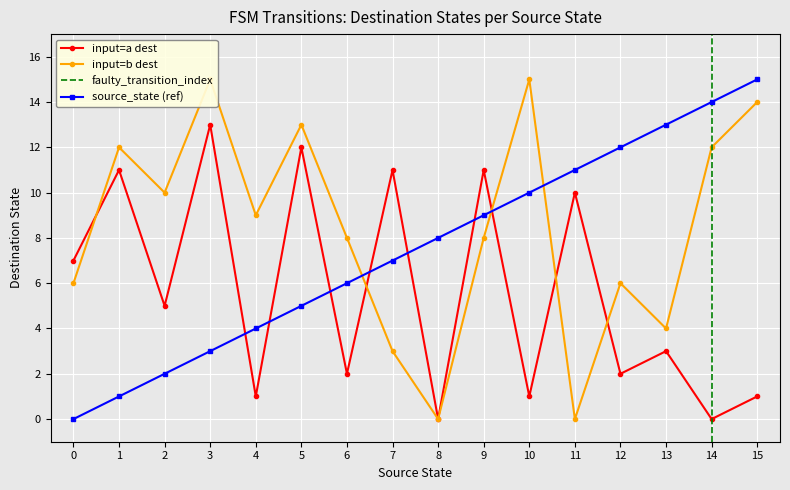

After their last crossing, which series has the higher values: input_symbol_b_dest or input_symbol_a_dest?

input_symbol_b_dest